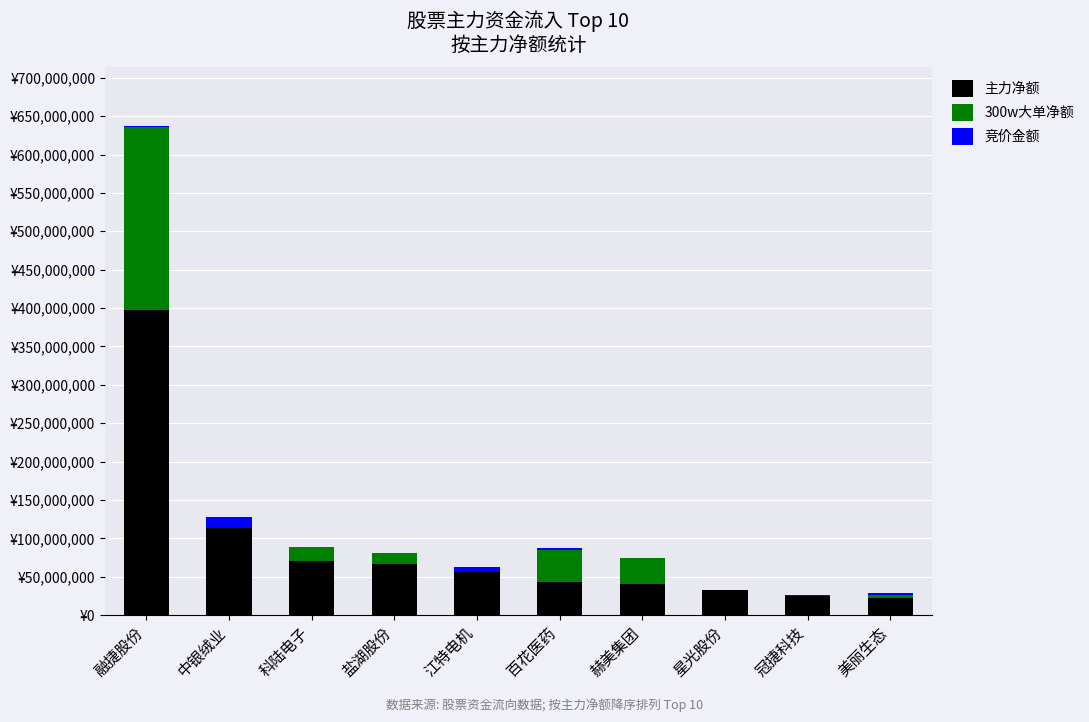

Does the chart contain stacked bars?

Yes